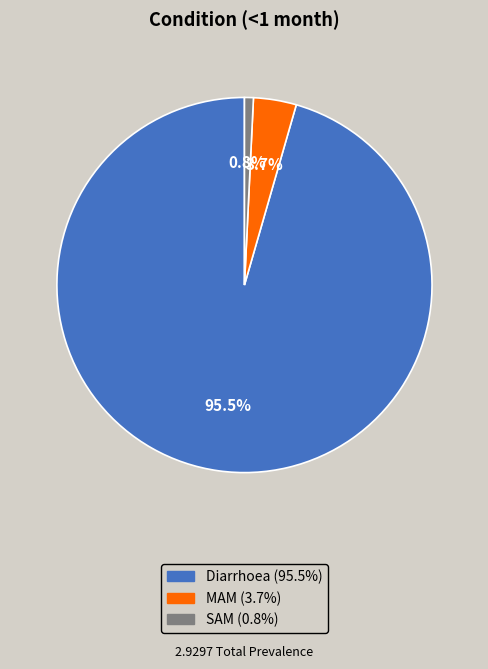

Count the number of slices in the pie.

3